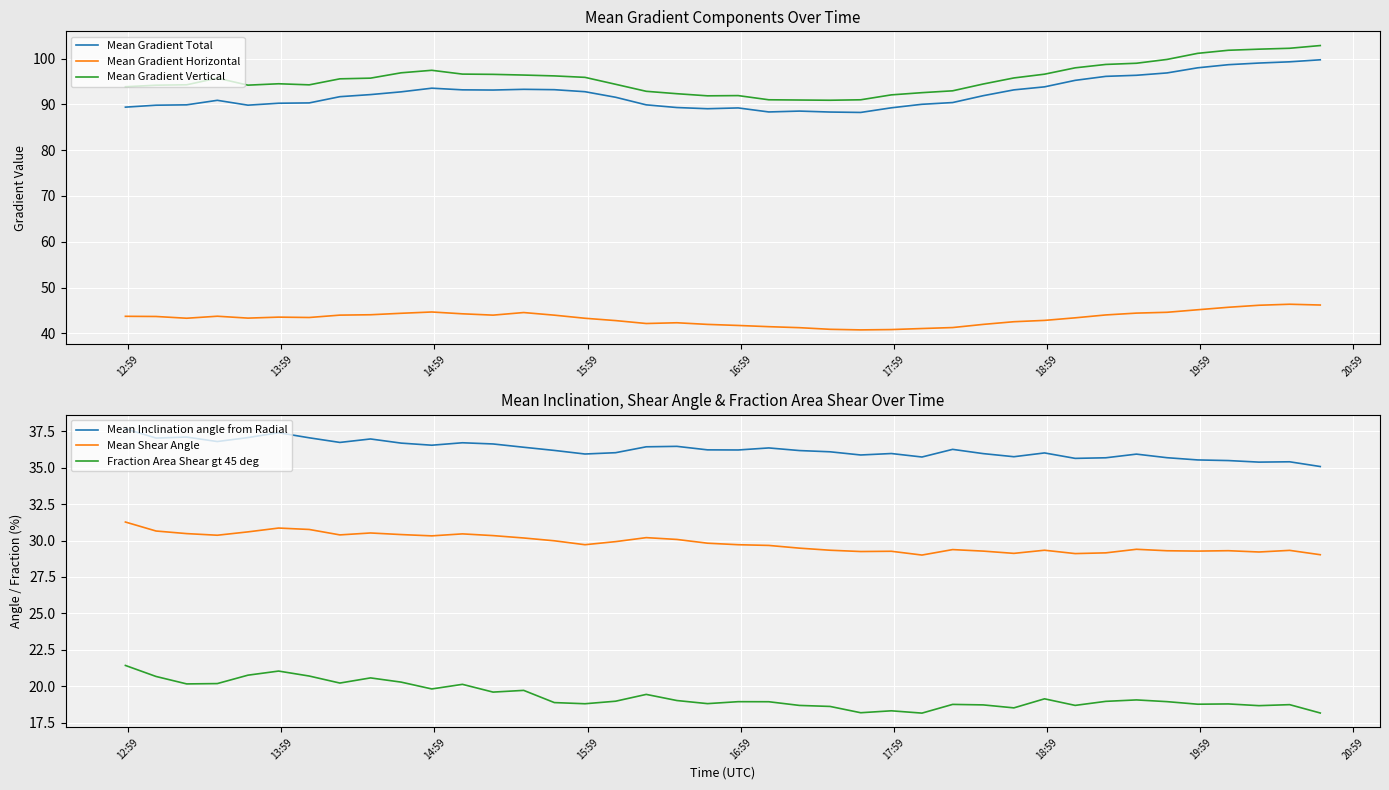

True or false: Fraction Area Shear gt 45 deg and Mean Inclination angle from Radial intersect in this chart.

False